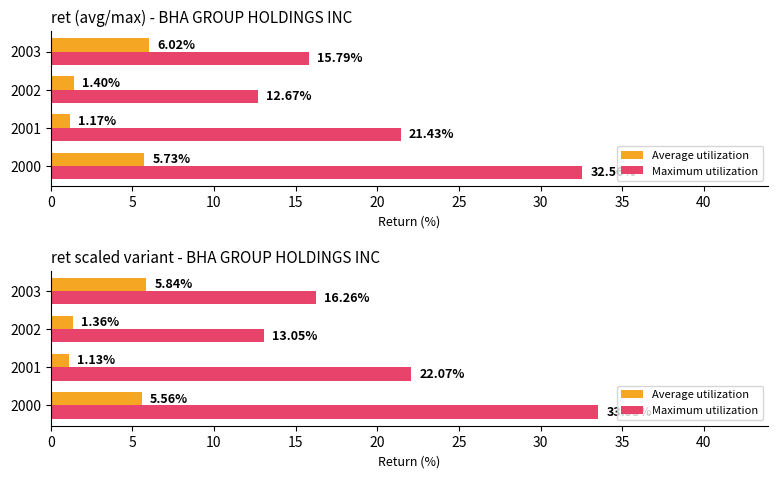

Reading left to right, transcribe all the data shown in this chart.

Average utilization: 5.6	1.1	1.4	5.8
Maximum utilization: 33.5	22.1	13.0	16.3